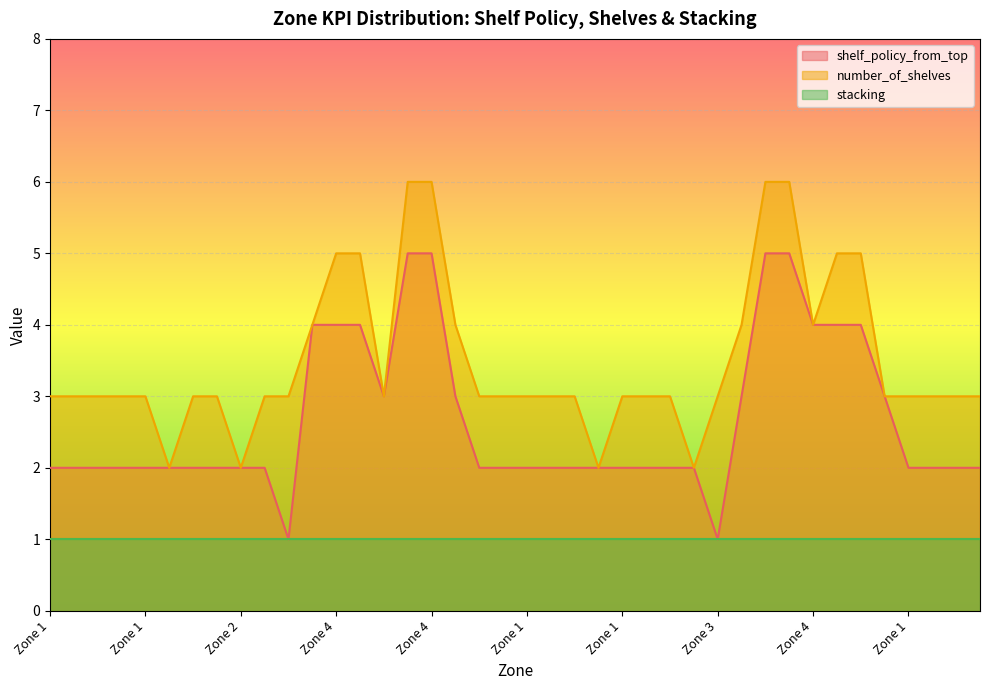

What are all the series names shown in the legend?

shelf_policy_from_top, number_of_shelves, stacking